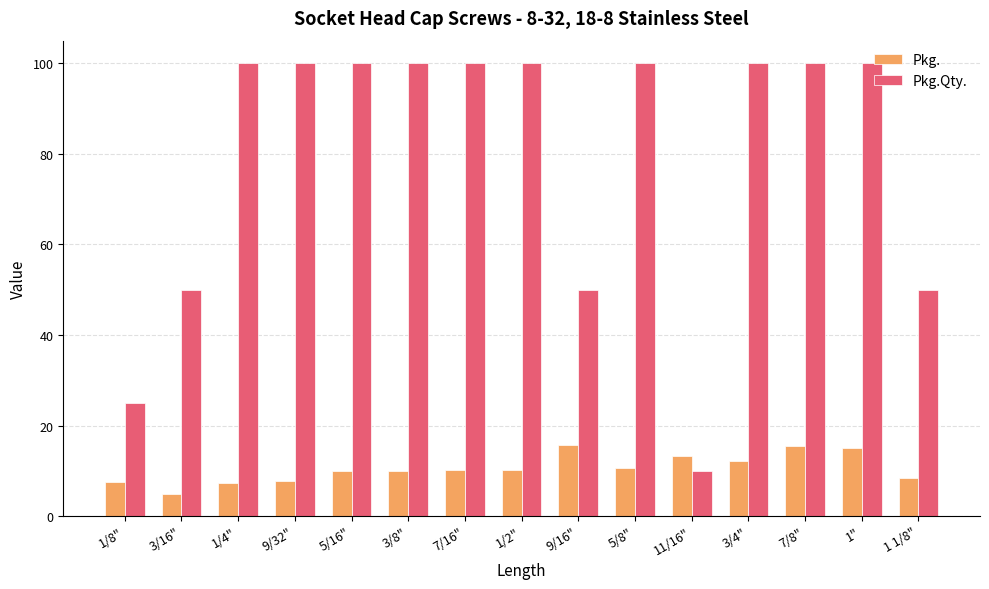

Rank the series by their maximum value, from highest to lowest.

Pkg.Qty., Pkg.